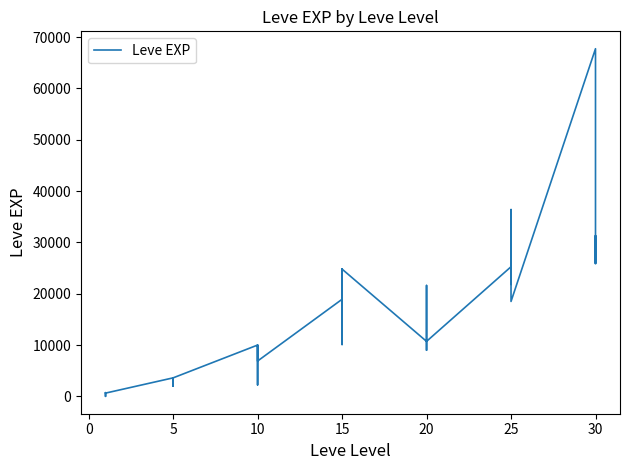

What is the average value?

13930